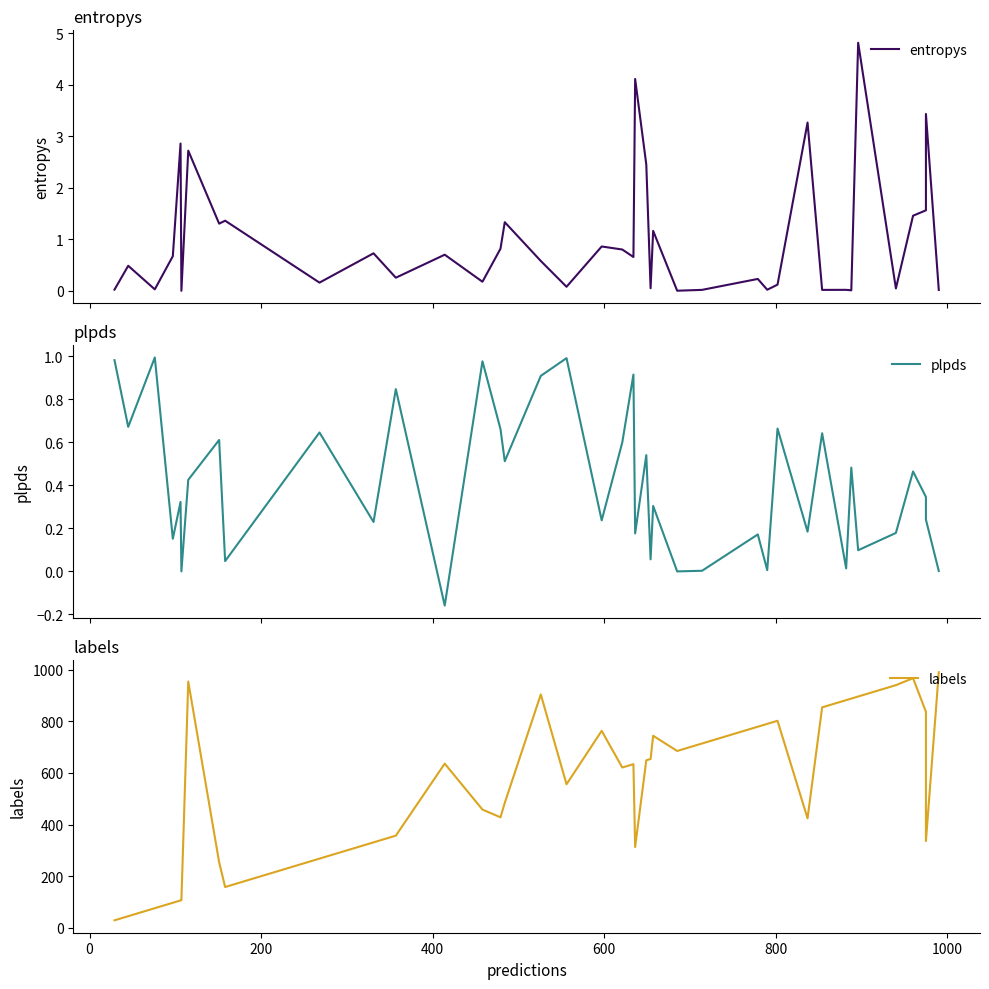

The value of entropys at 200 is 0.0. True or false?

False